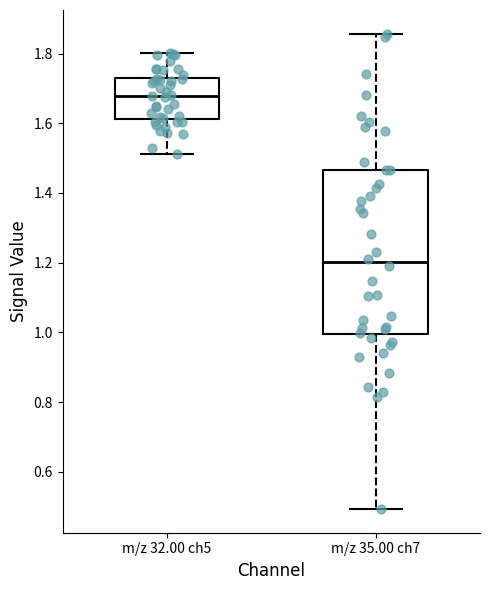

Comparing the boxes themselves (not the whiskers), which one is the tallest?

m/z 35.00 ch7